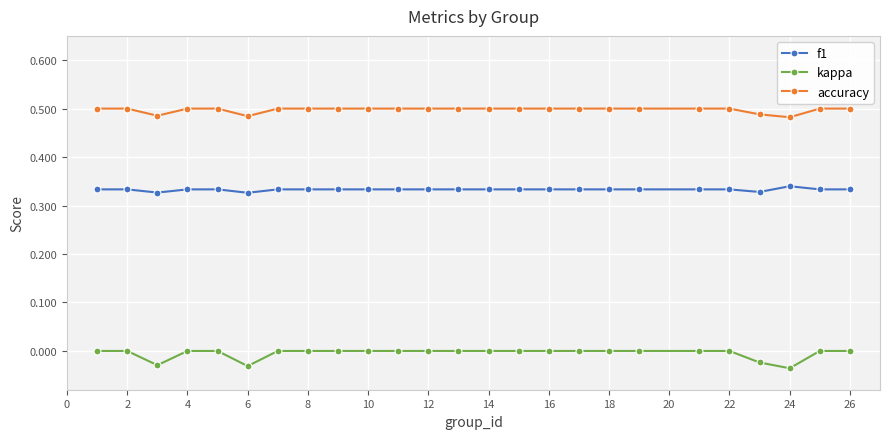

How many kappa values are between 0 and 1?

21